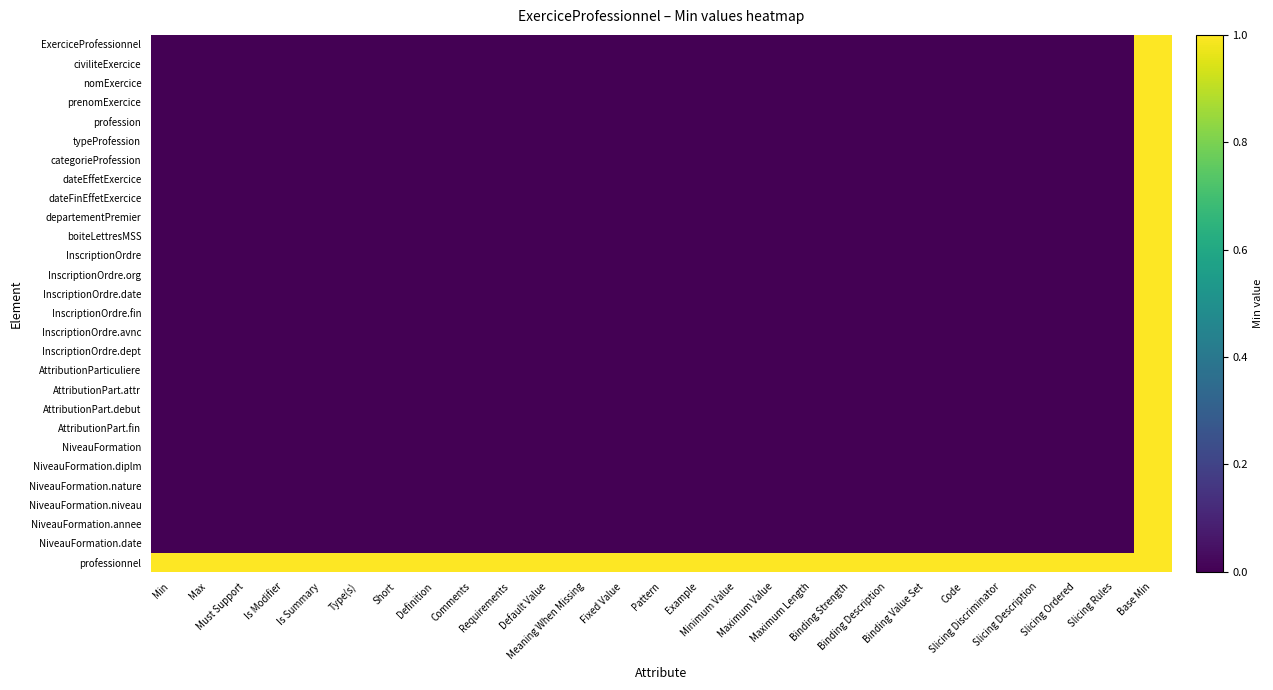

Between Binding Strength and Maximum Value, which is larger?

Binding Strength